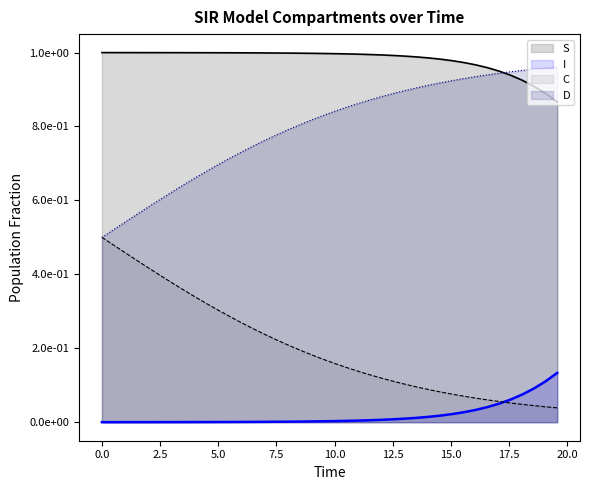

Which series has the widest spread of values?

C